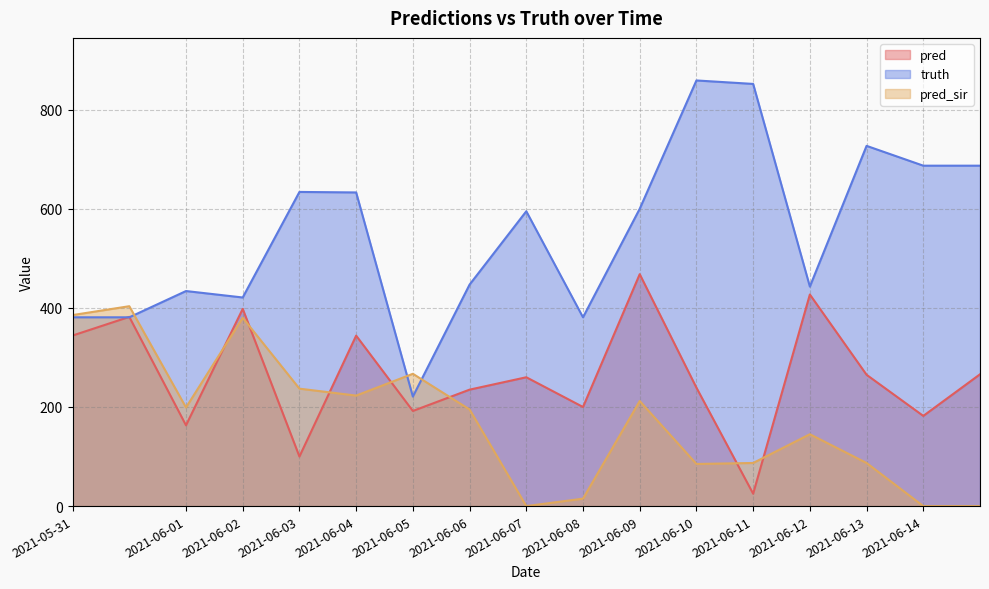

At which label does truth first exceed 595?

2021-06-03